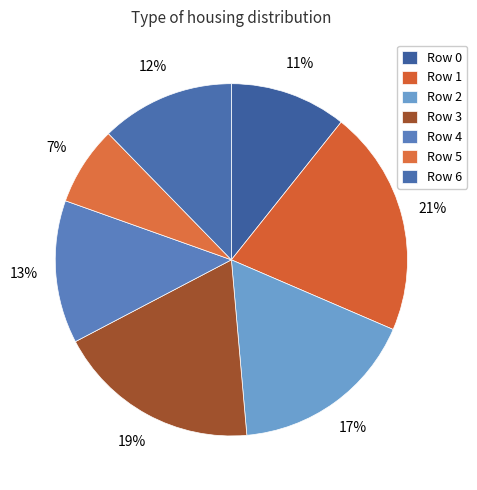

To the nearest percent, what is the combined percentage of Row 0 and Row 6?

23%